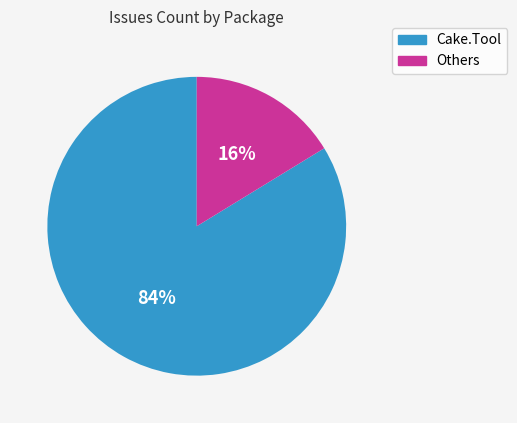

To the nearest percent, what is the average slice percentage?

50%